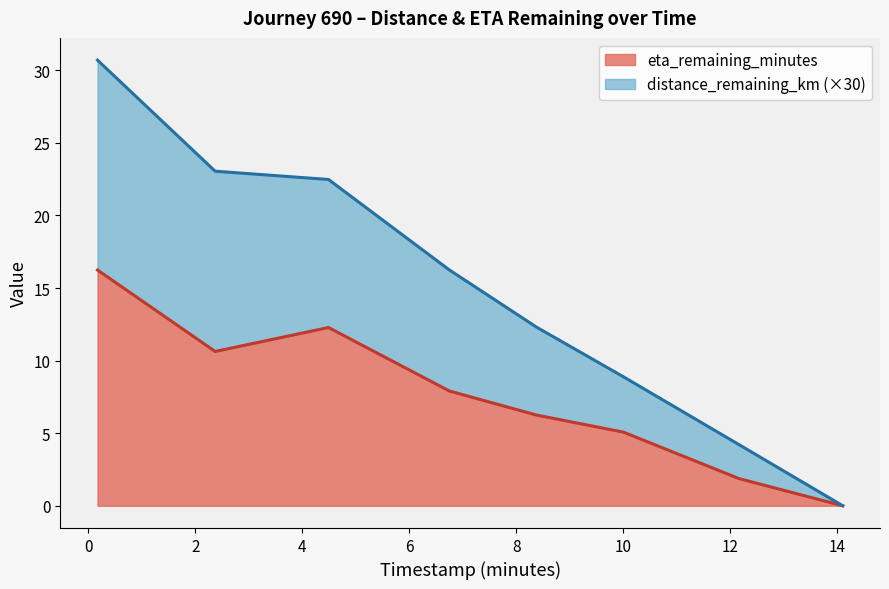

What are all the series names shown in the legend?

eta_remaining_minutes, distance_remaining_km (×30)